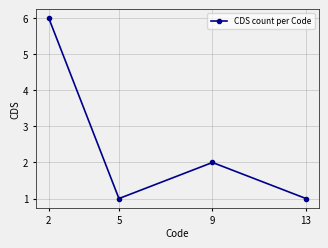

What is the maximum value shown in the chart?

6